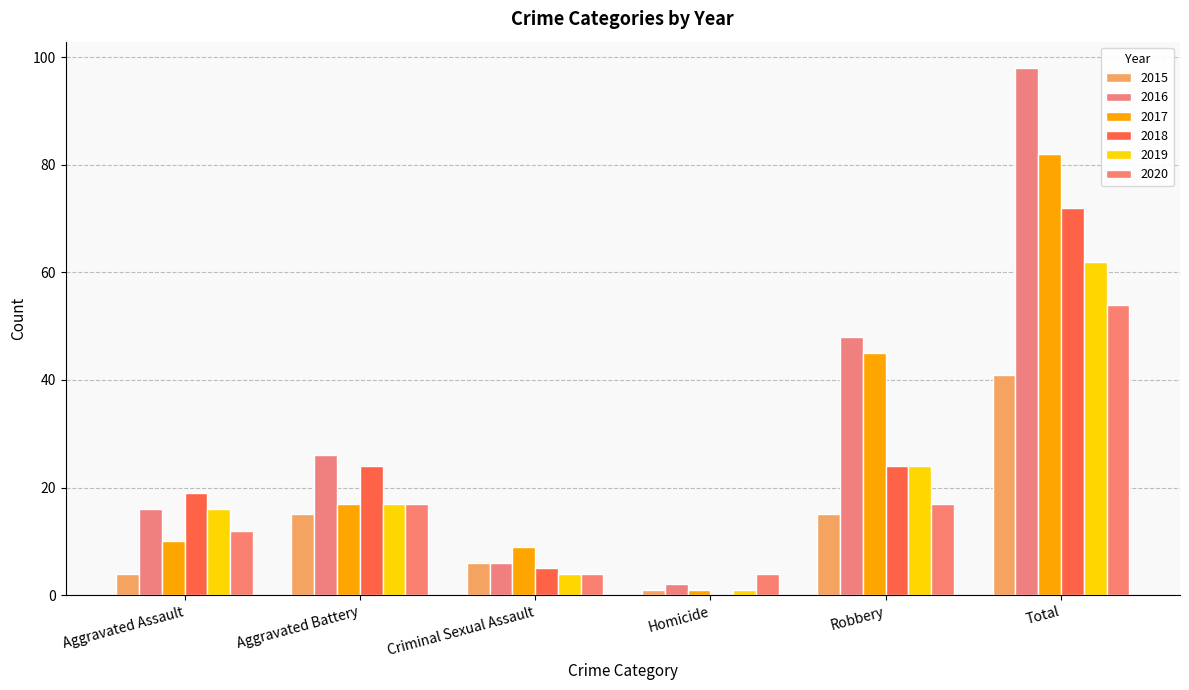

Where does the 2019 series first go above 17?

Robbery